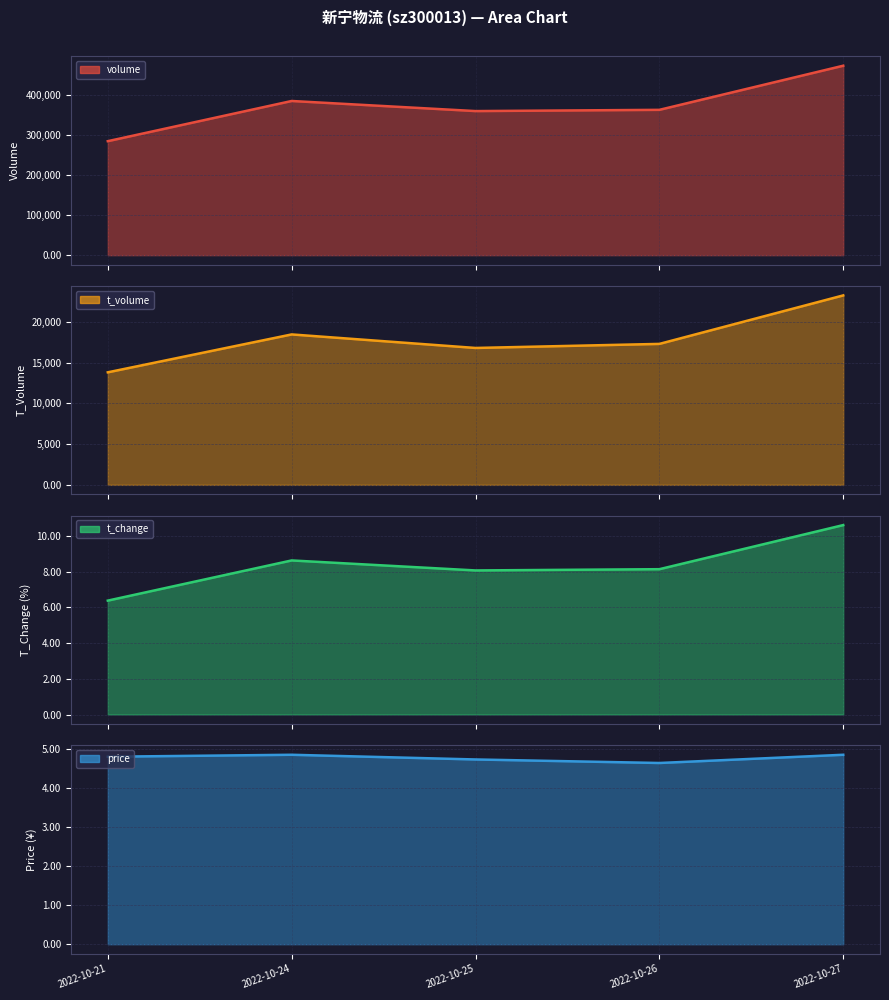

How many data points in t_change are above 8?

4